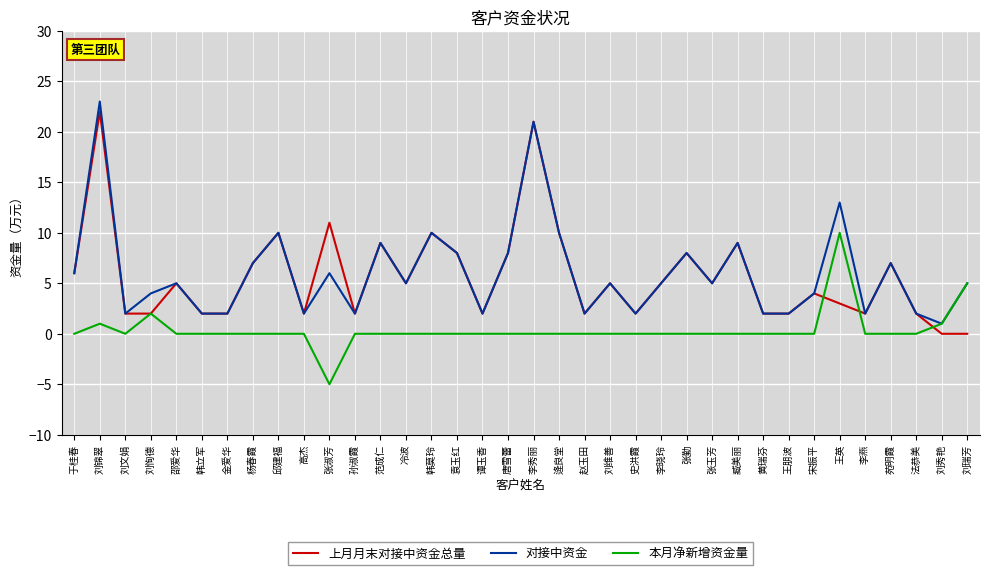

Between 刘锦翠 and 邱建福, which series saw the biggest shift?

对接中资金